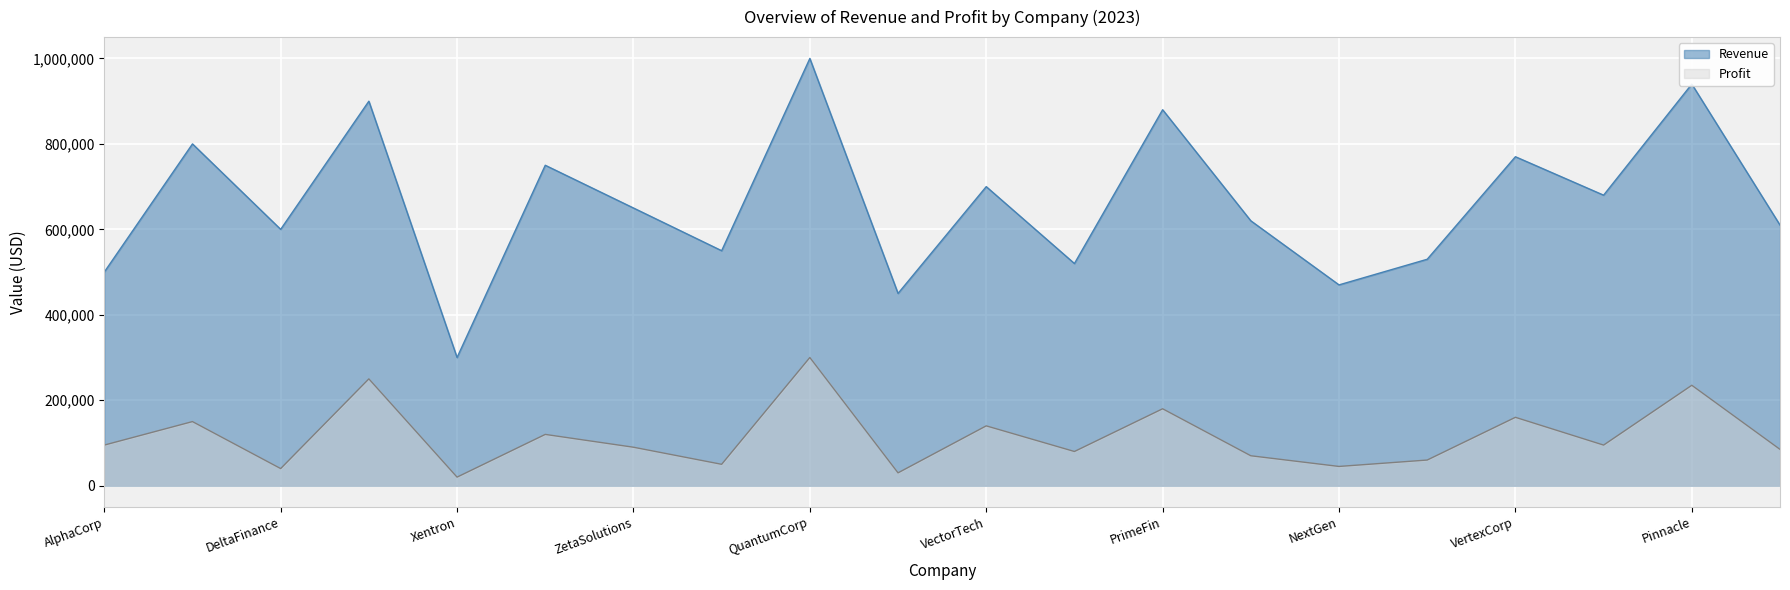

True or false: Revenue and Profit intersect in this chart.

False